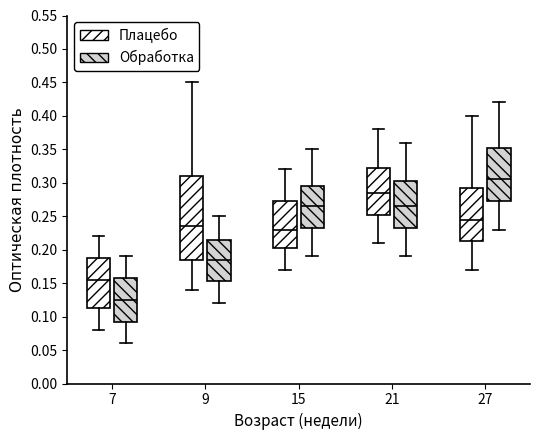

Which box is the tallest, from its lower edge to its upper edge?

9 (Плацебо)